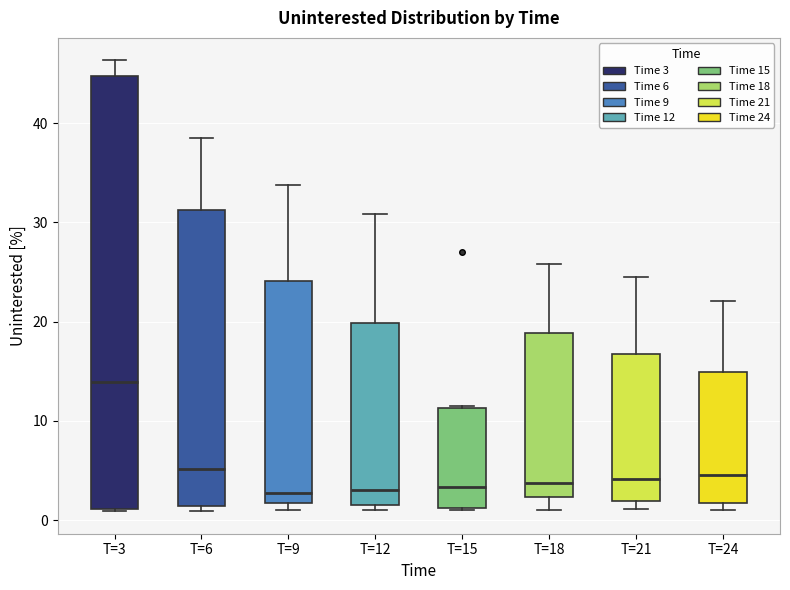

Which box is the tallest, from its lower edge to its upper edge?

T=3